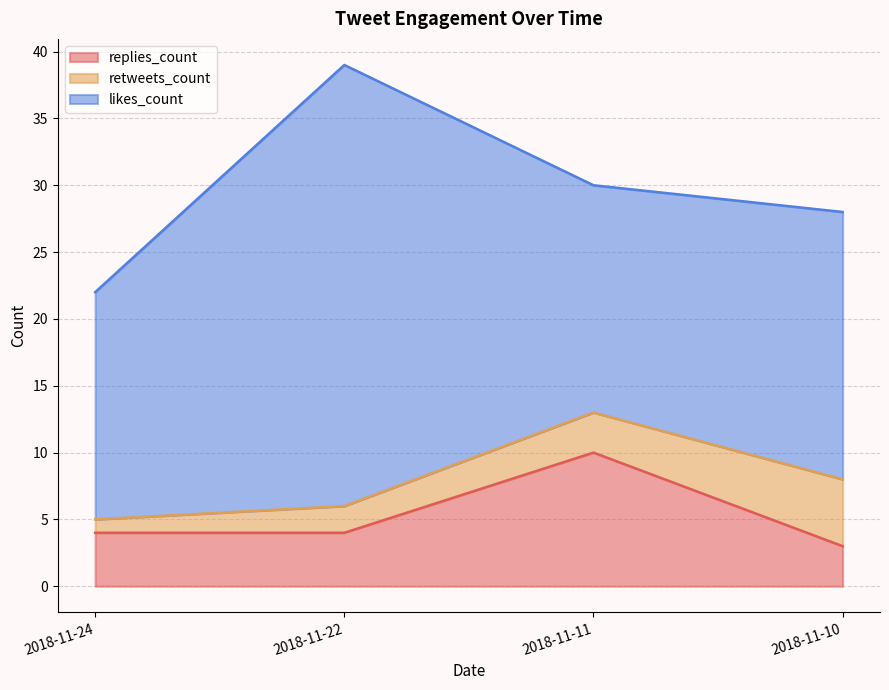

True or false: likes_count has a value of 45 at 2018-11-22.

False